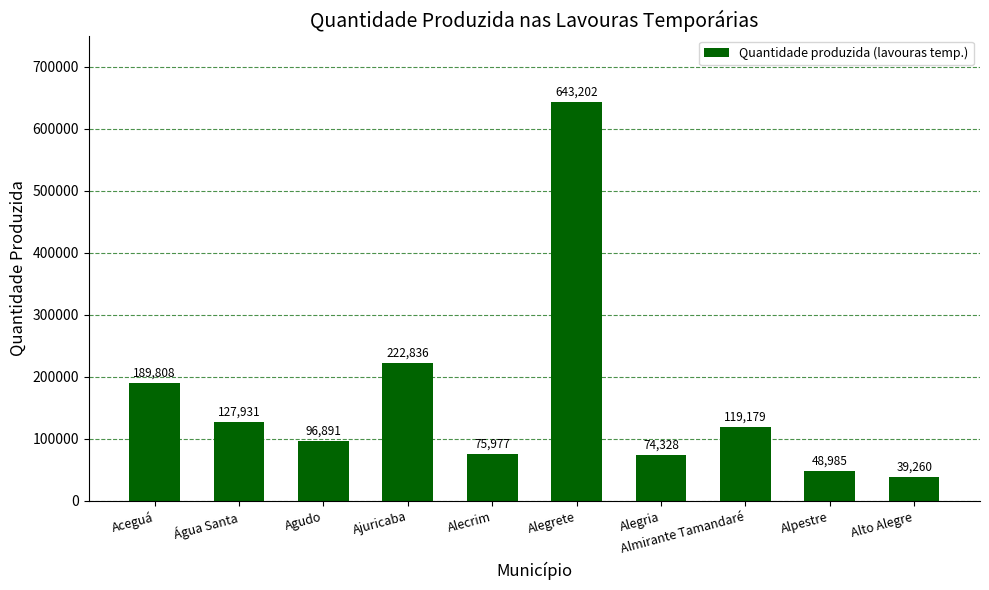

What is the difference between the second highest and second lowest values?

173851